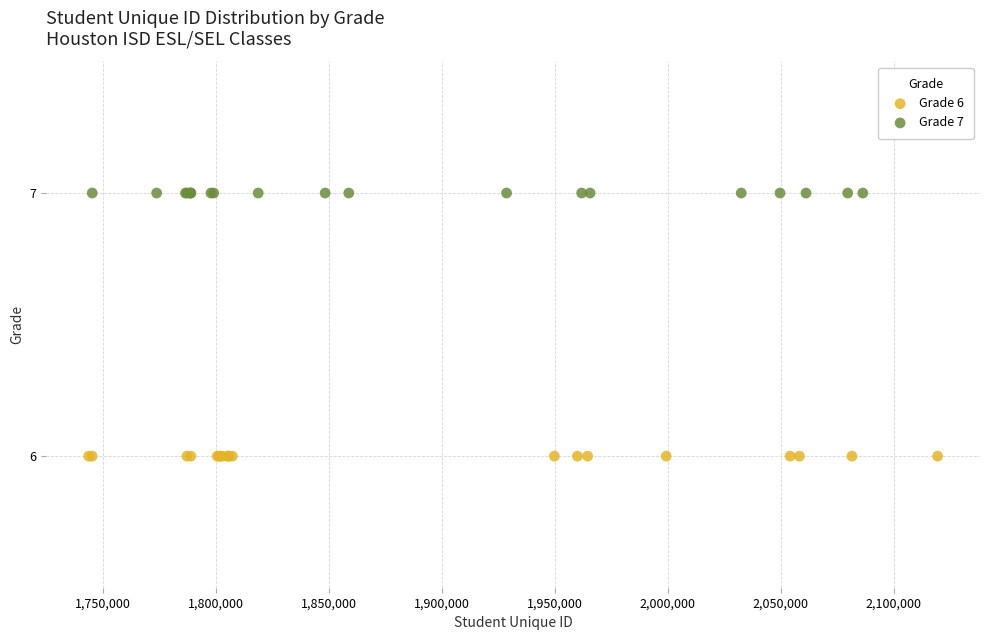

Which series reaches the minimum Y coordinate?

Grade 6